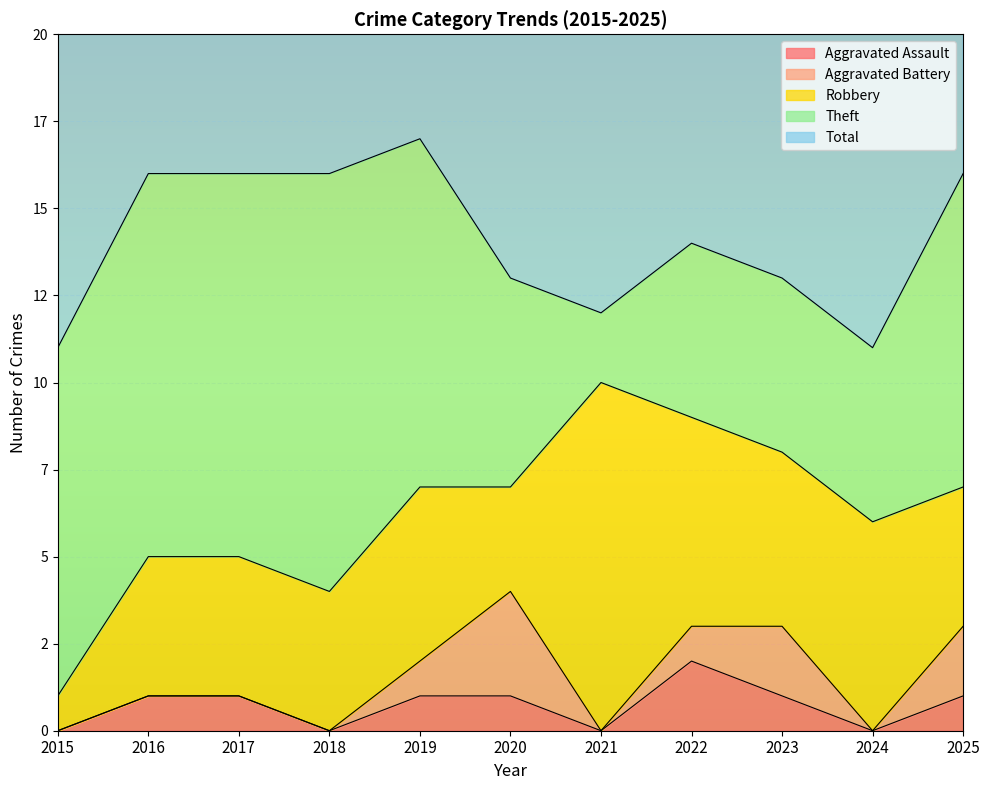

Which has a higher value, 2022 or 2025?

2022